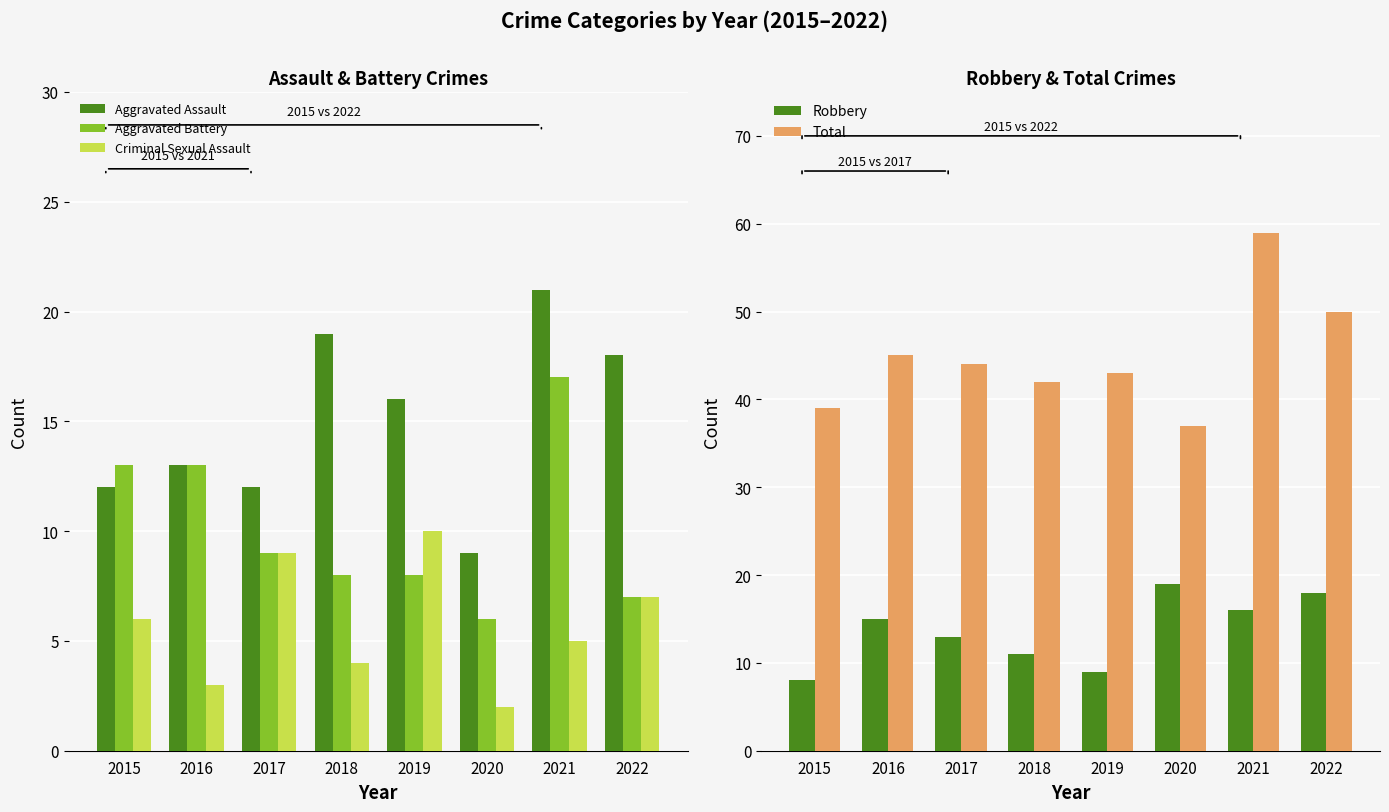

Reading left to right, transcribe all the data shown in this chart.

Aggravated Assault: 2015=12	2016=13	2017=12	2018=19	2019=16	2020=9	2021=21	2022=18
Aggravated Battery: 2015=13	2016=13	2017=9	2018=8	2019=8	2020=6	2021=17	2022=7
Criminal Sexual Assault: 2015=6	2016=3	2017=9	2018=4	2019=10	2020=2	2021=5	2022=7
Robbery: 2015=8	2016=15	2017=13	2018=11	2019=9	2020=19	2021=16	2022=18
Total: 2015=39	2016=45	2017=44	2018=42	2019=43	2020=37	2021=59	2022=50